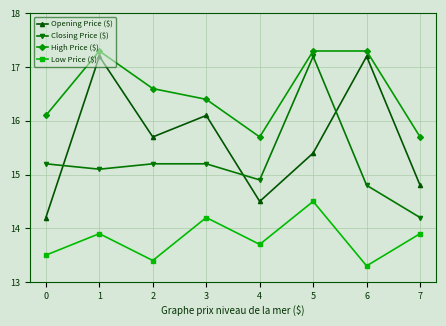

How many interior local valleys does the Closing Price ($) series have?

2